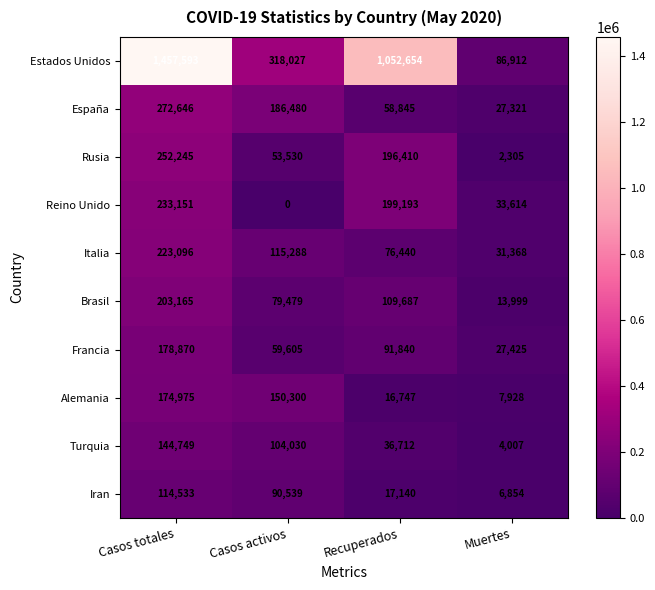

Where is Francia nearest to the value 103147?

Recuperados